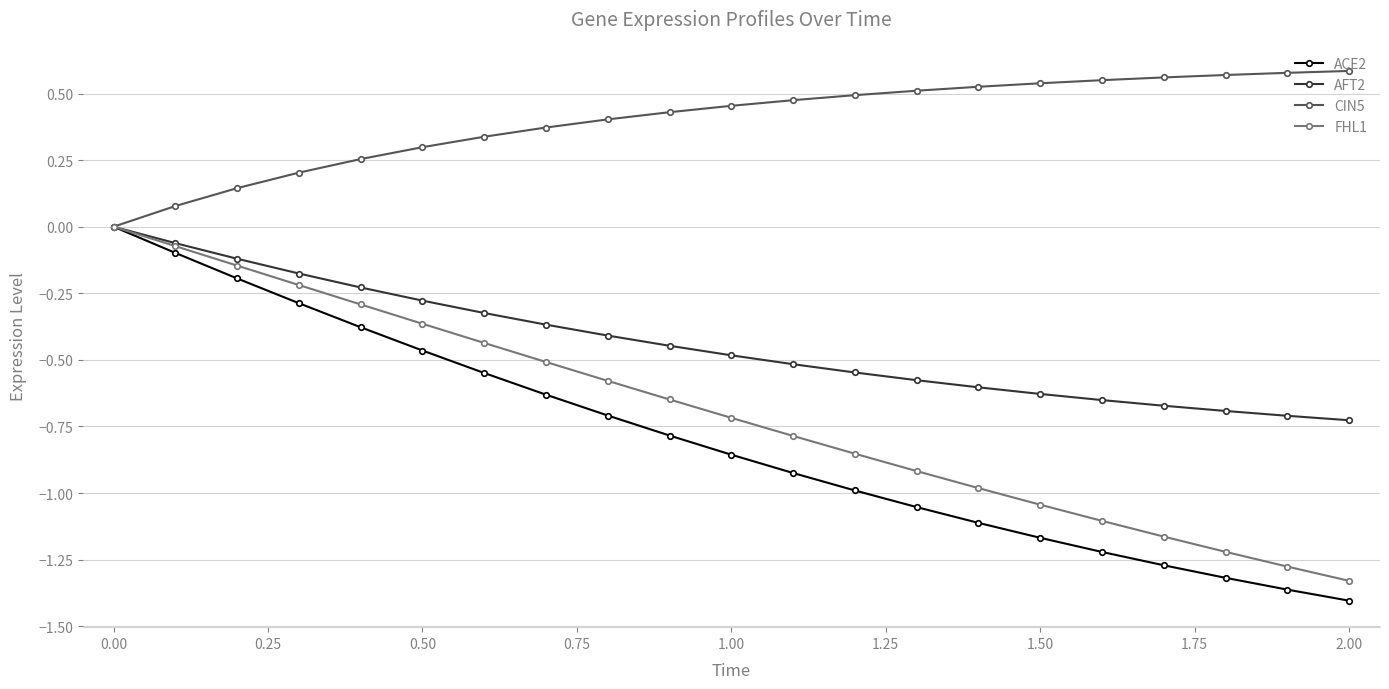

Which series has the largest total across all categories?

CIN5